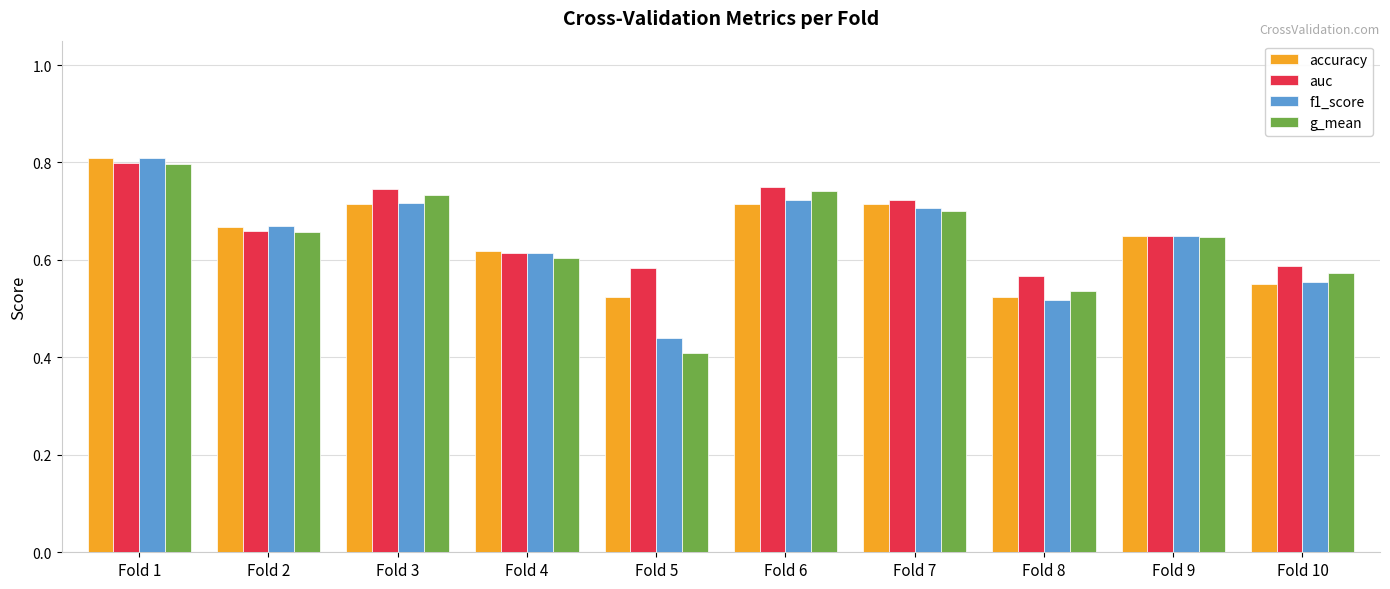

What is the sum of the f1_score values at Fold 7 and Fold 8?

1.2